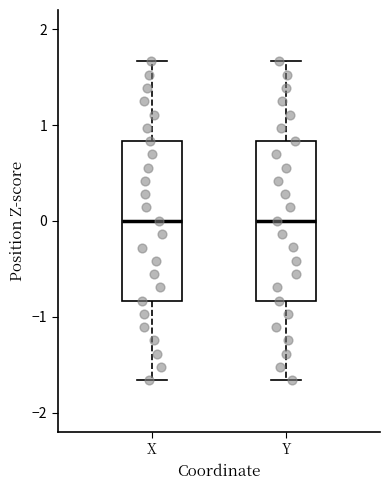

Reading left to right, read every box against the y-axis: the position of its median line, the range the box covers, and the ends of its whiskers. The values are not printed on the chart, so give them approximately, as read against the axis.

X: median 0.0, box -0.8 to 0.8, whiskers -1.7 to 1.7
Y: median 0.0, box -0.8 to 0.8, whiskers -1.7 to 1.7